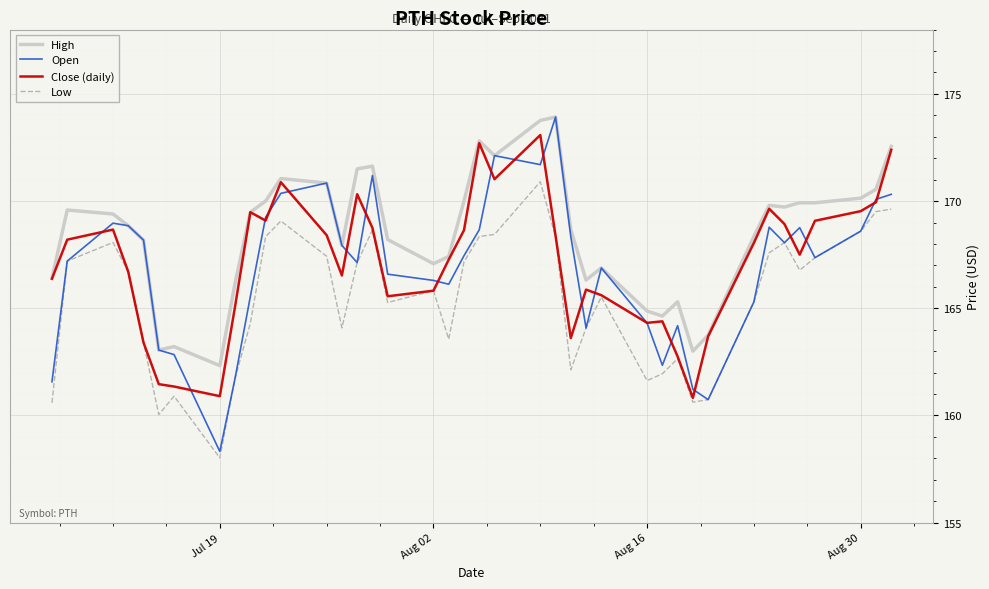

Which series has the largest range (max minus min)?

Open